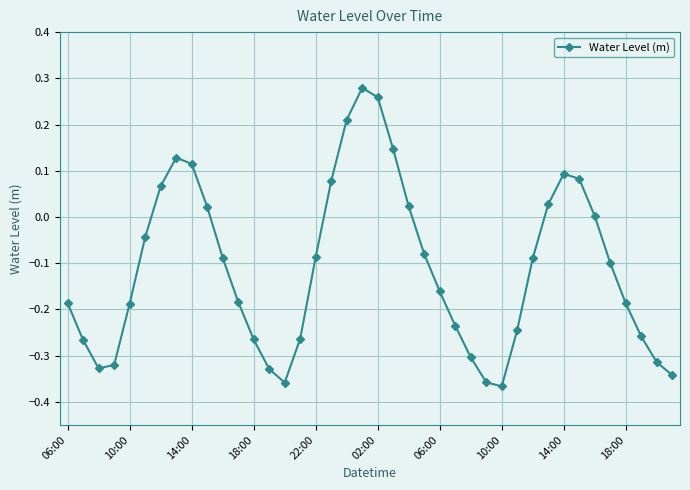

How many points are higher than both their immediate neighbors (excluding endpoints)?

3